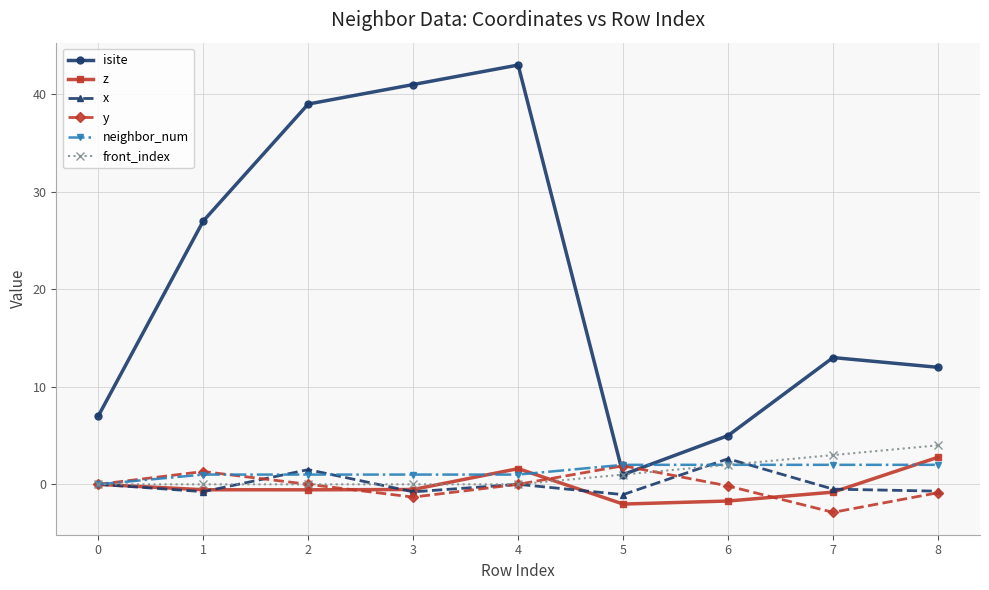

Is it true that front_index equals 1.7 at 4?

False